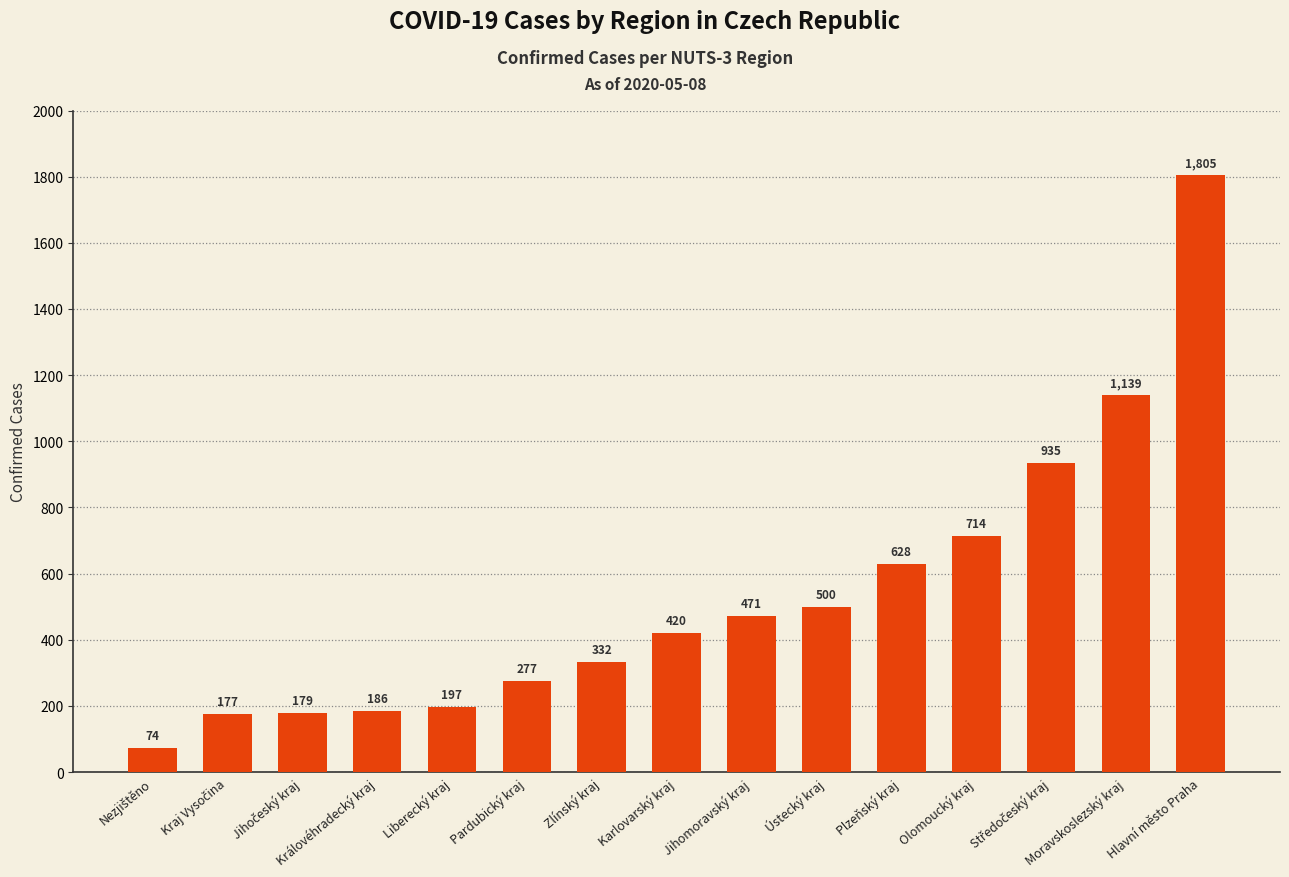

What is the value of the 13th bar from the left?

935